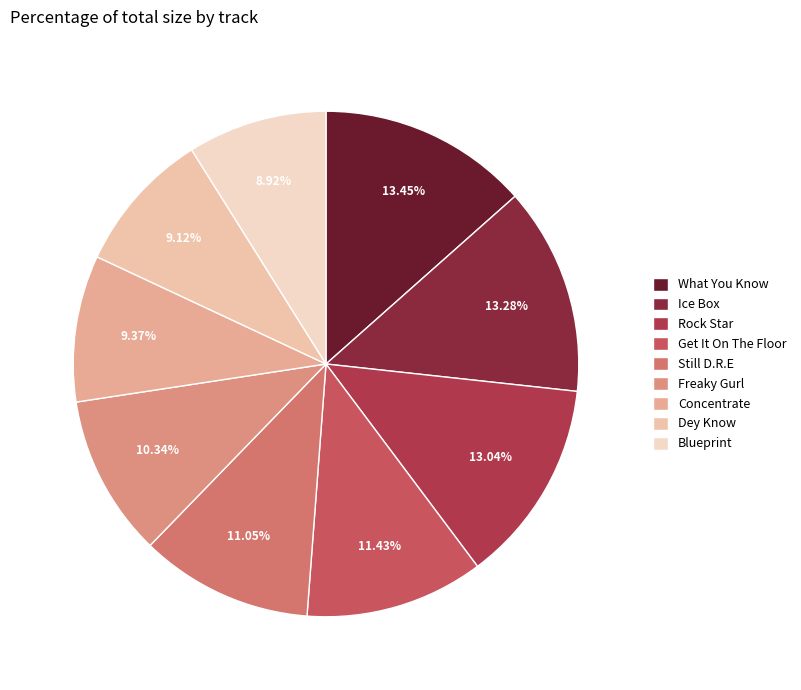

True or false: Still D.R.E accounts for 11% of the total.

True